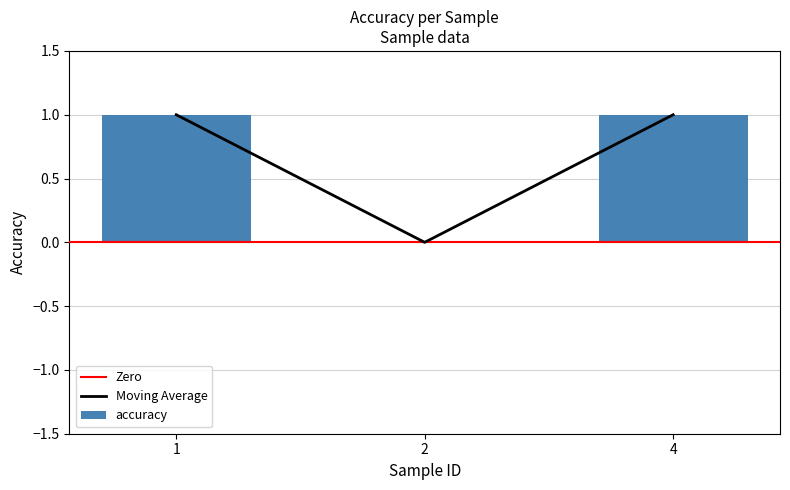

Rank the categories by value from lowest to highest.

2, 1, 4